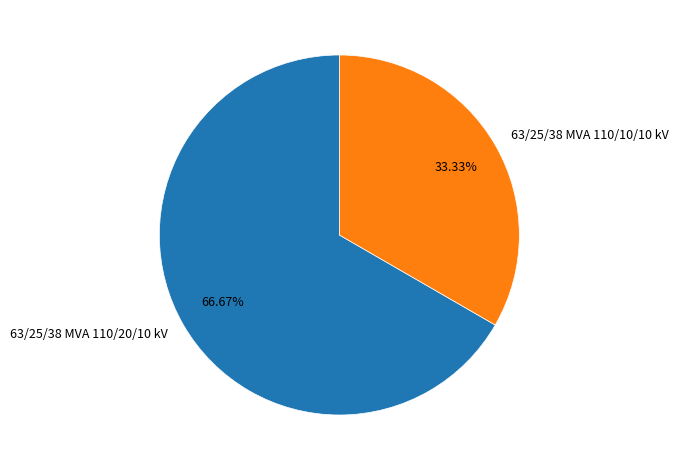

Which category has the smallest portion of the pie?

63/25/38 MVA 110/10/10 kV